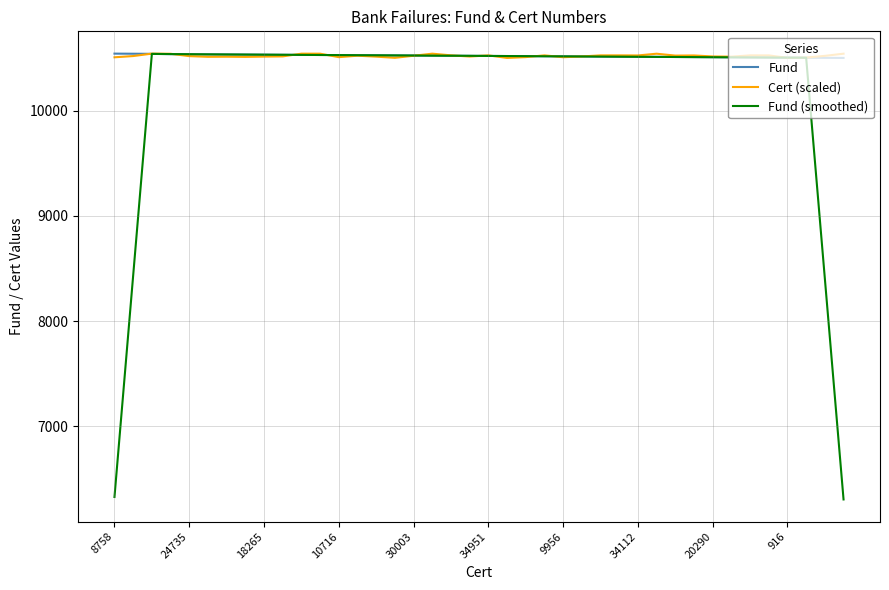

What is the minimum value shown in the chart?

6303.0